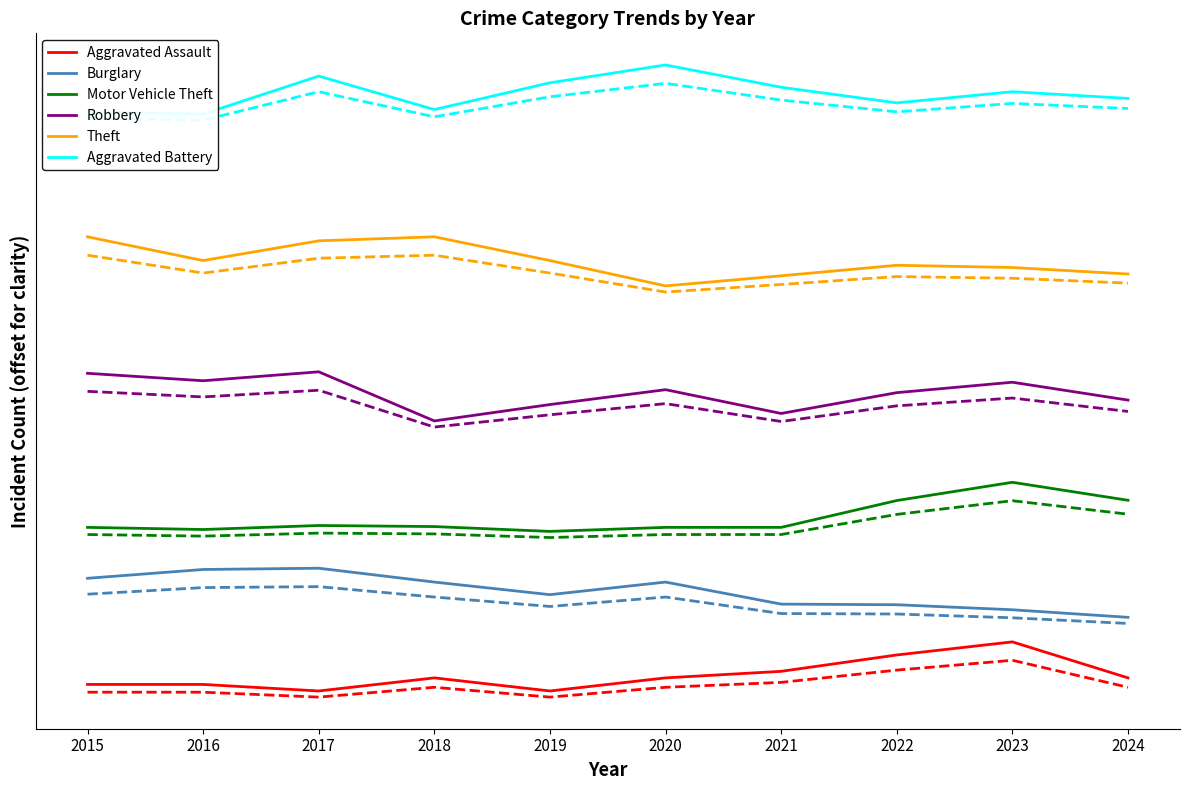

What is the sum of all Aggravated Battery values?

4863.6